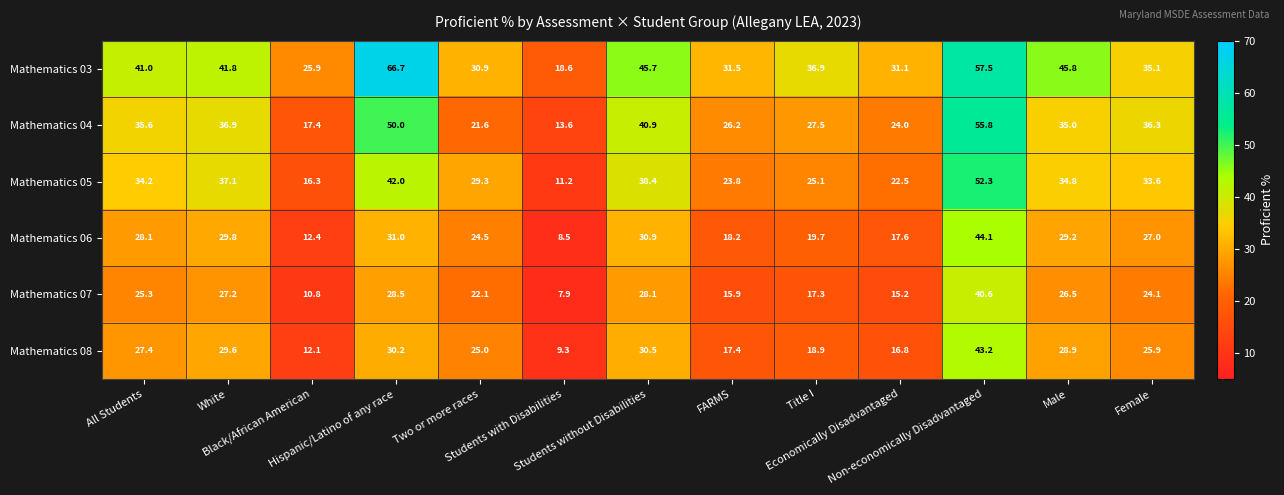

List the series in order of their peak value, lowest first.

Mathematics 07, Mathematics 08, Mathematics 06, Mathematics 05, Mathematics 04, Mathematics 03